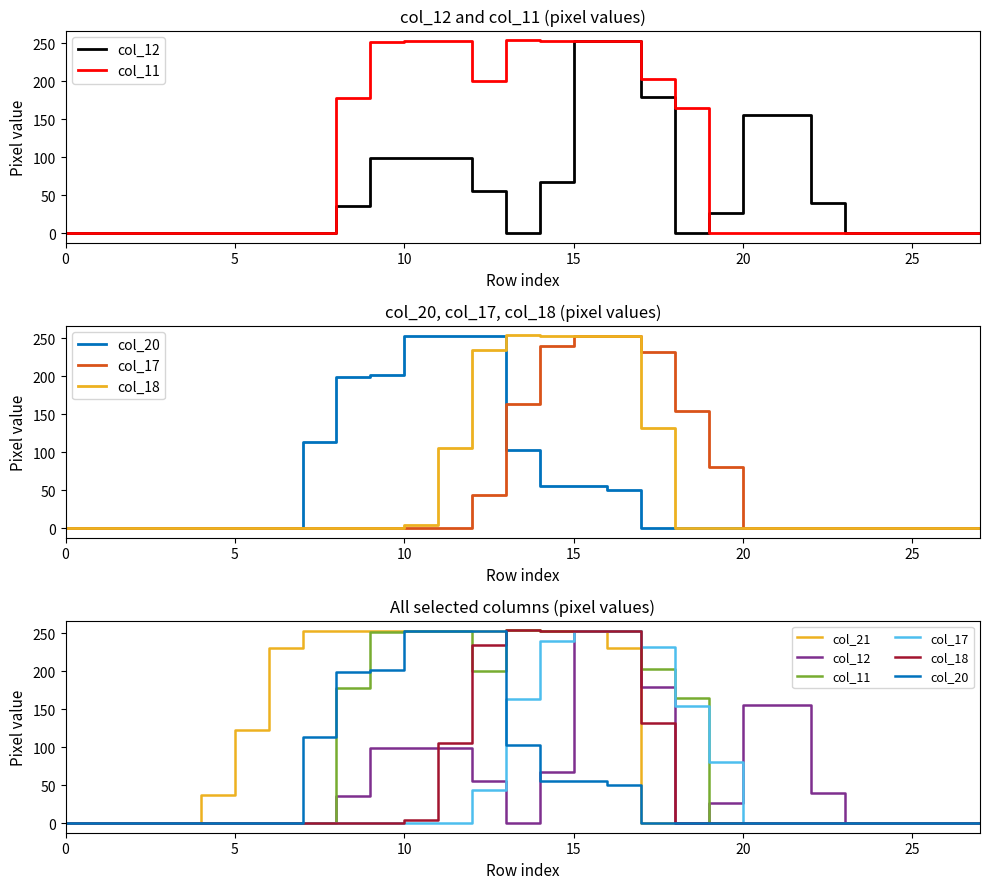

What is the label of the 6th point from the right?

22